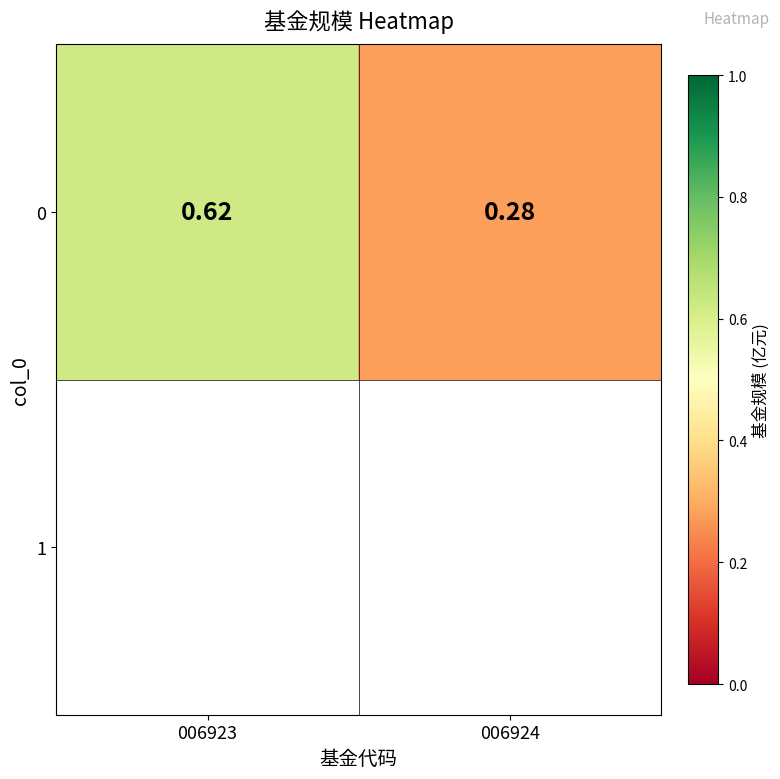

Rank the categories by value from lowest to highest.

006924, 006923